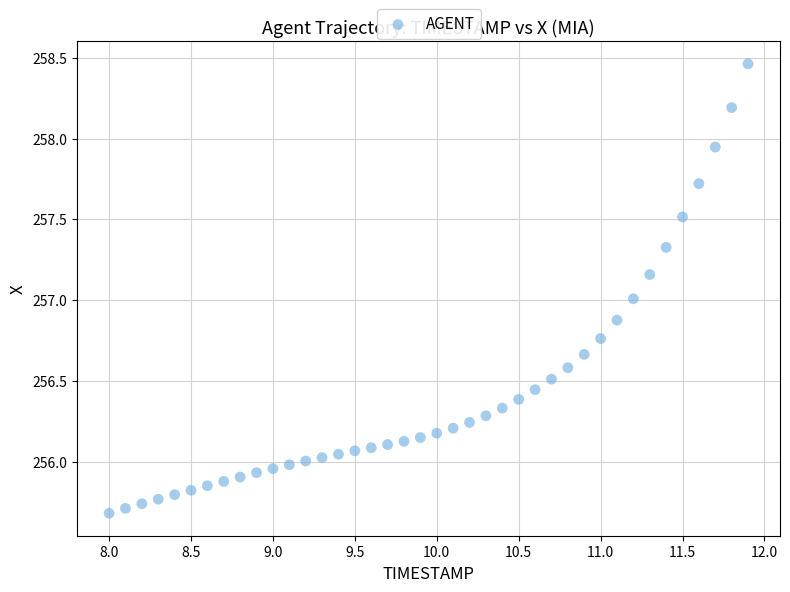

What is the range of Y values (max minus min)?

2.8